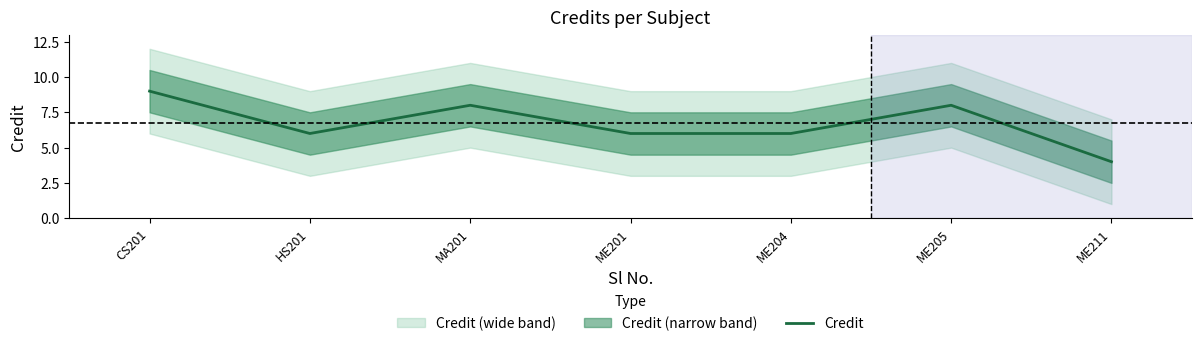

List the labels in order of value, largest first.

CS201, MA201, ME205, HS201, ME201, ME204, ME211